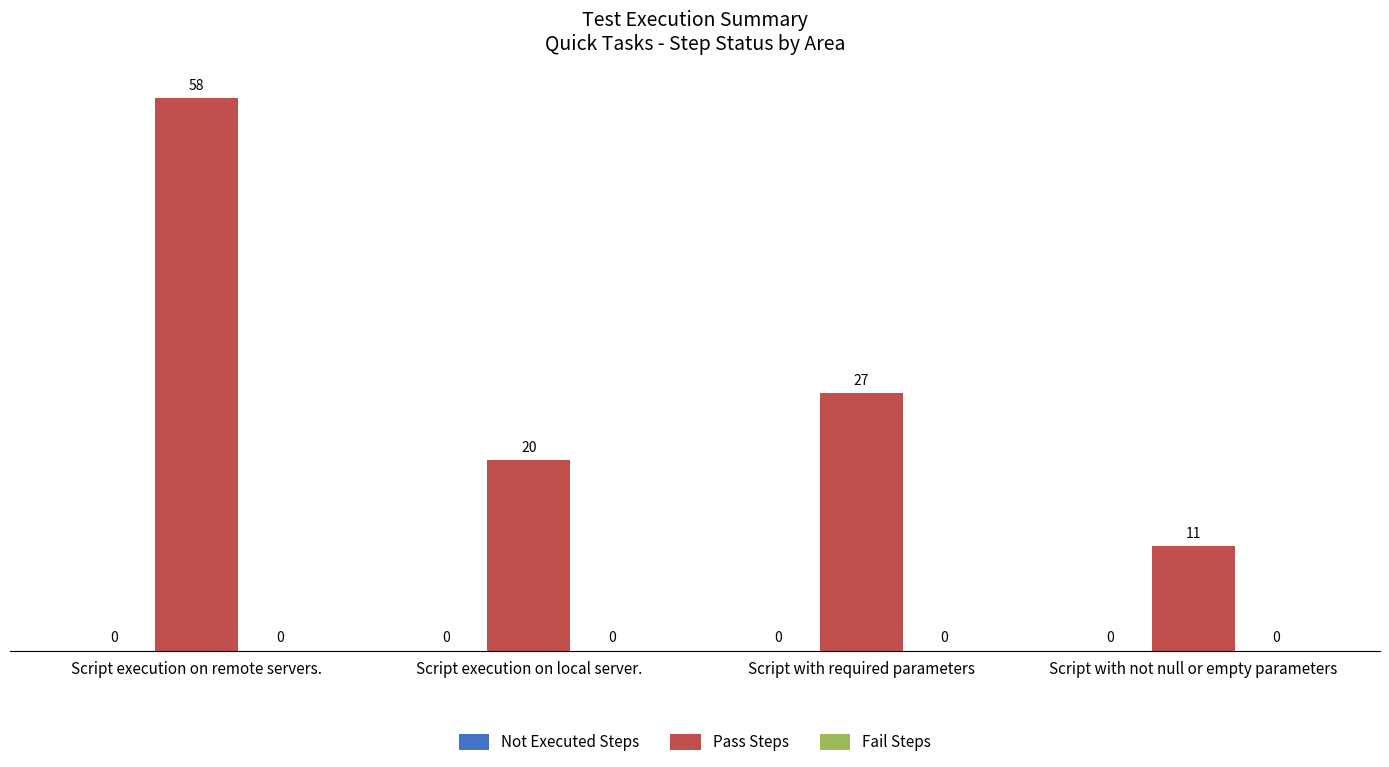

What is the label of the 4th bar from the right?

Script execution on remote servers.